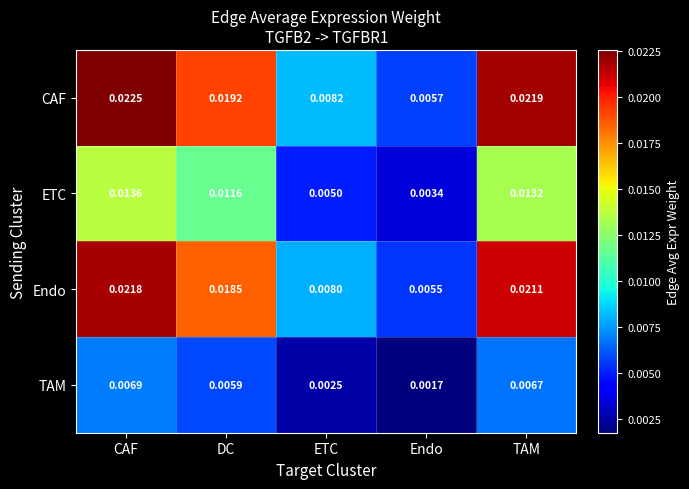

List the labels in order of Endo value, smallest first.

Endo, ETC, DC, TAM, CAF